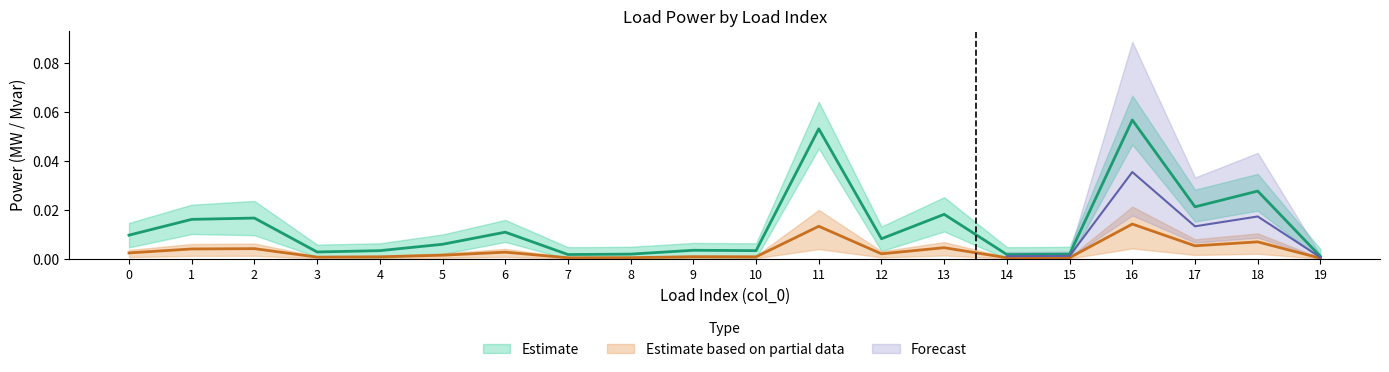

What is the maximum value shown in the chart?

0.1